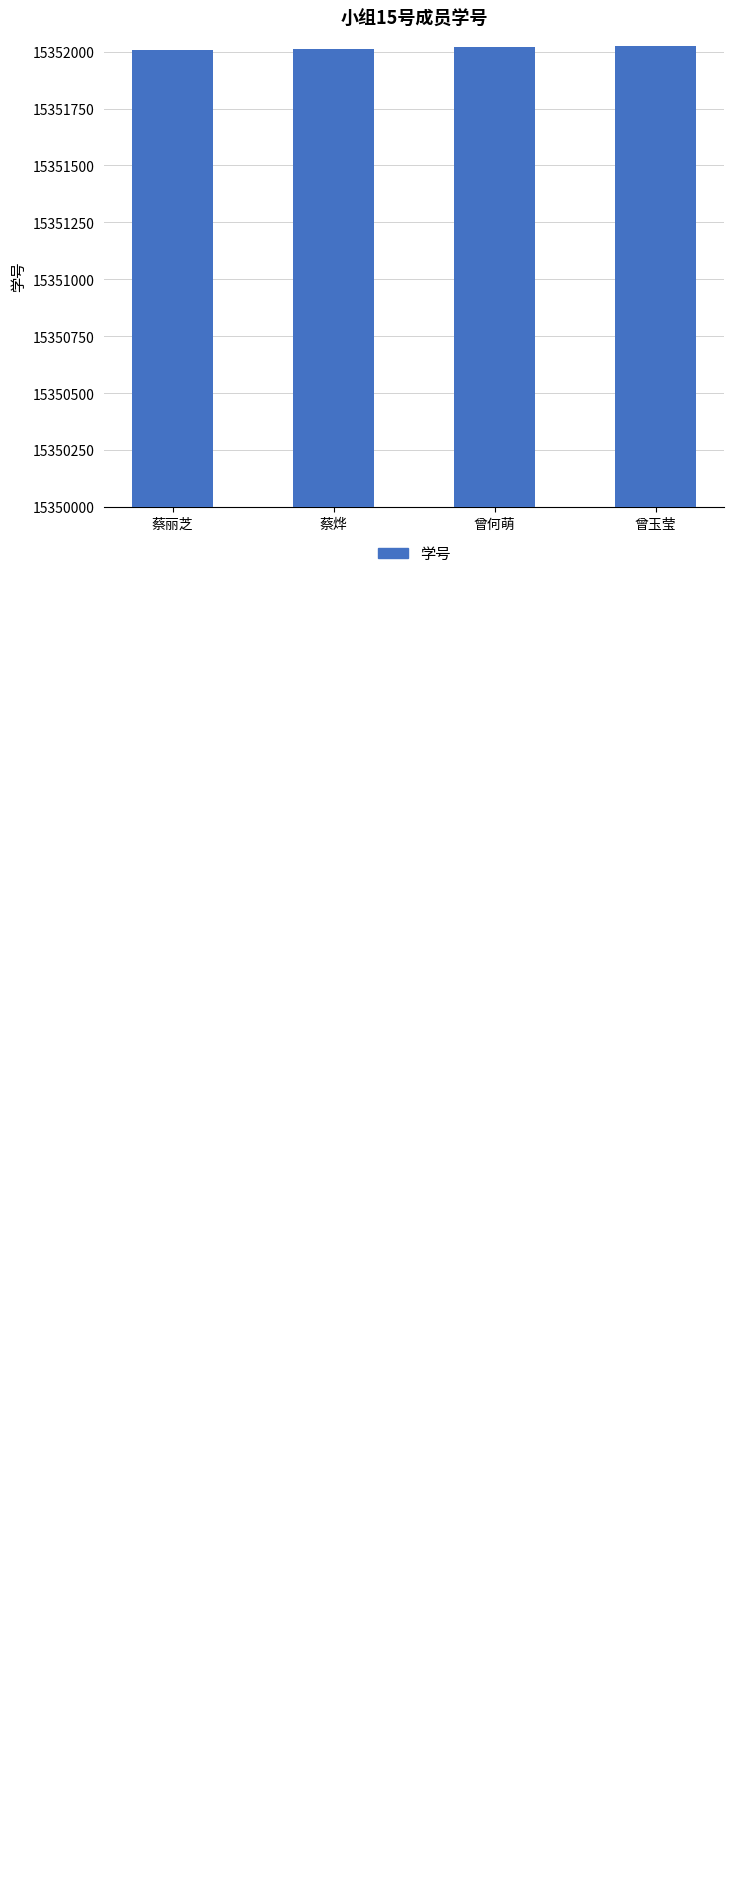

What position from the left is 曾玉莹?

4